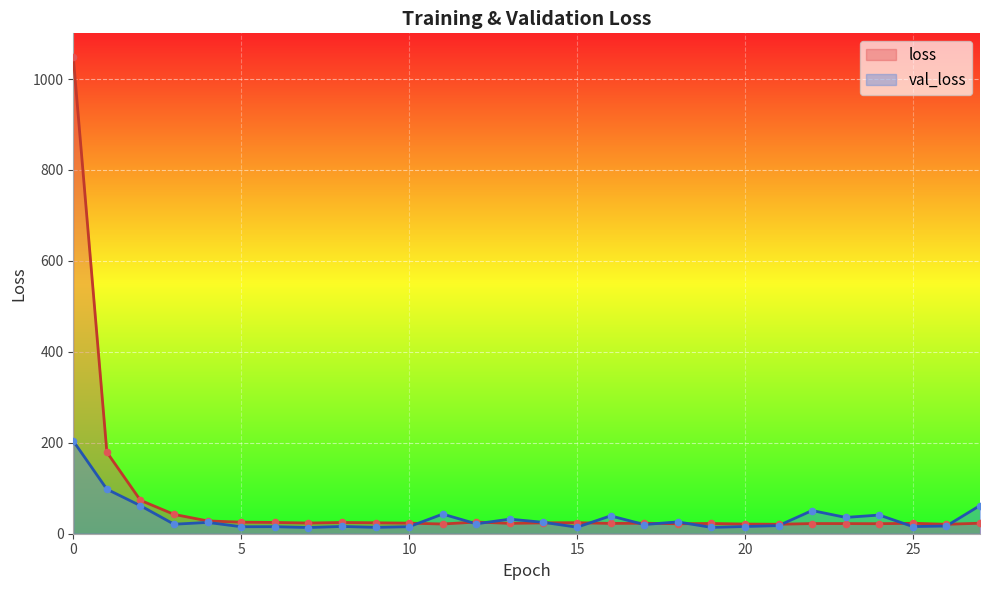

What are all the series names shown in the legend?

loss, val_loss